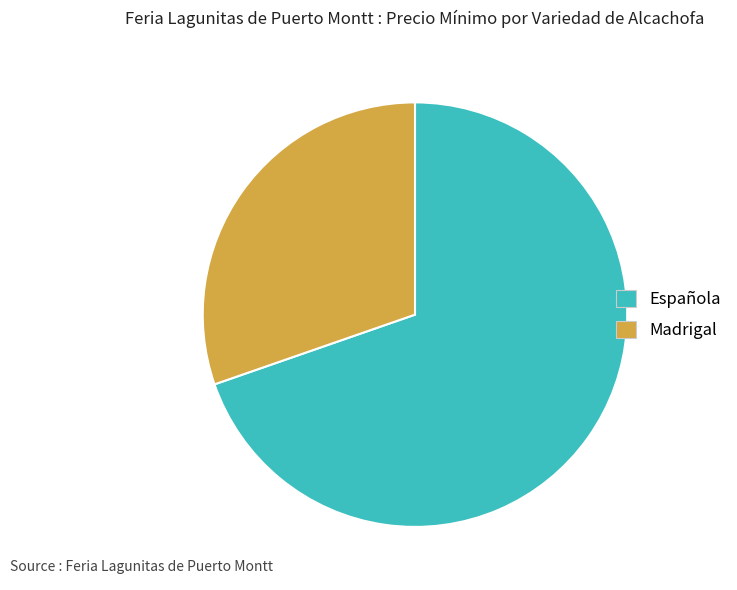

What is the ratio of the value at Madrigal to the value at Española?

0.4